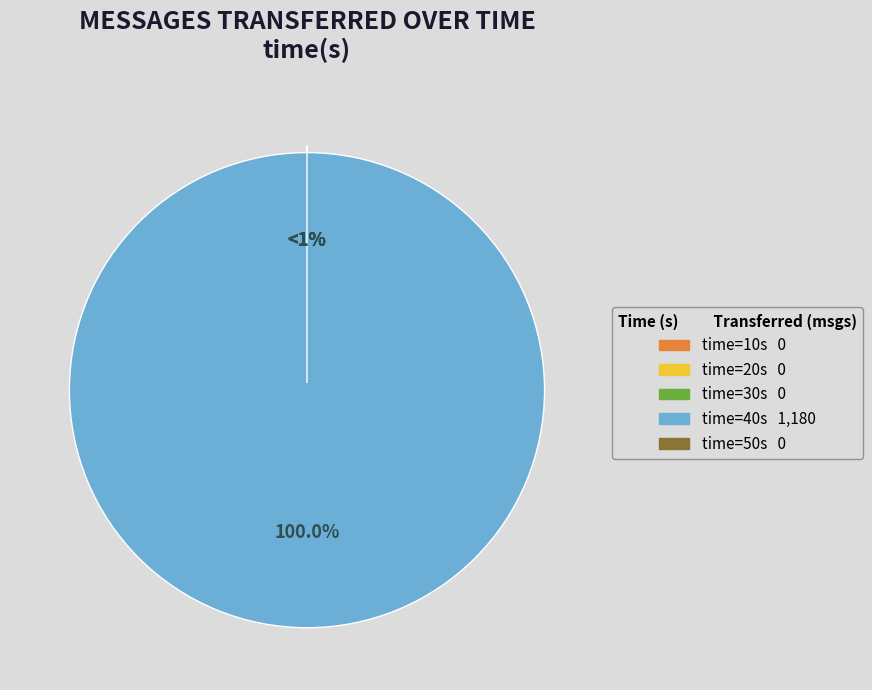

To the nearest percent, what is the combined percentage of 40 and 50?

100%